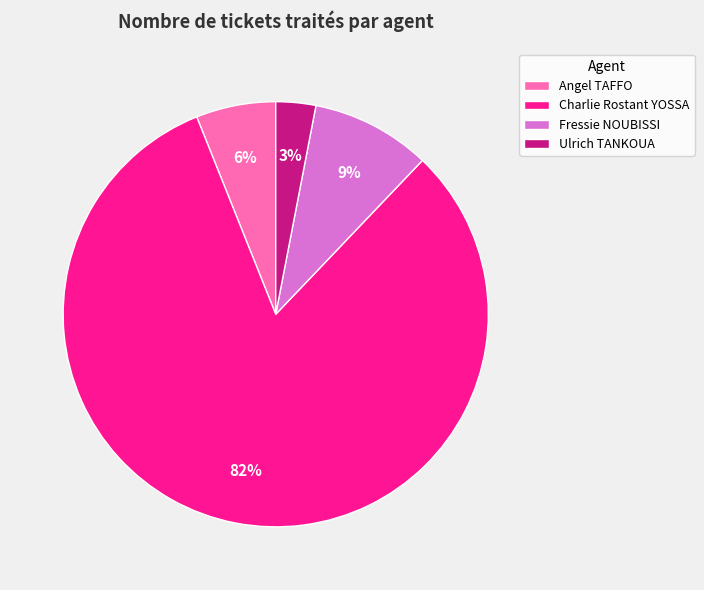

True or false: Charlie Rostant YOSSA accounts for 71% of the total.

False